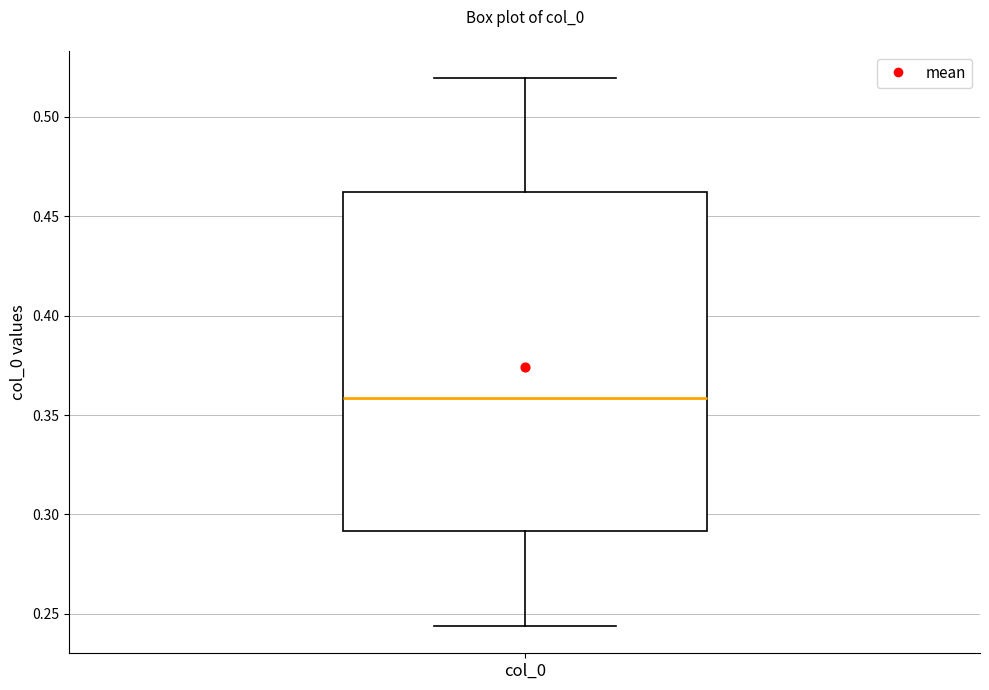

Read this box plot against the y-axis: the position of the median line, the range covered by the box, and the ends of both whiskers. The values are not printed on the chart, so give them approximately, as read against the axis.

median 0.360, box 0.290 to 0.460, whiskers 0.245 to 0.520